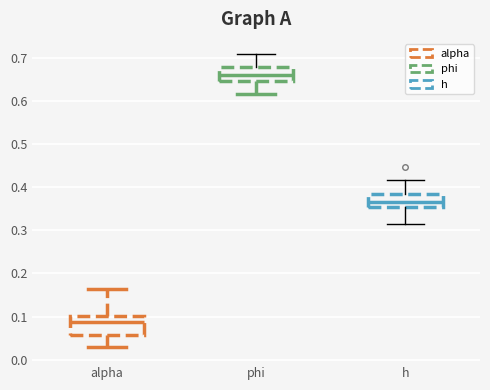

Reading left to right, read every box against the y-axis: the position of its median line, the range the box covers, and the ends of its whiskers. The values are not printed on the chart, so give them approximately, as read against the axis.

alpha: median 0.09, box 0.06 to 0.10, whiskers 0.03 to 0.16
phi: median 0.66, box 0.65 to 0.68, whiskers 0.62 to 0.71
h: median 0.37, box 0.35 to 0.38, whiskers 0.31 to 0.42